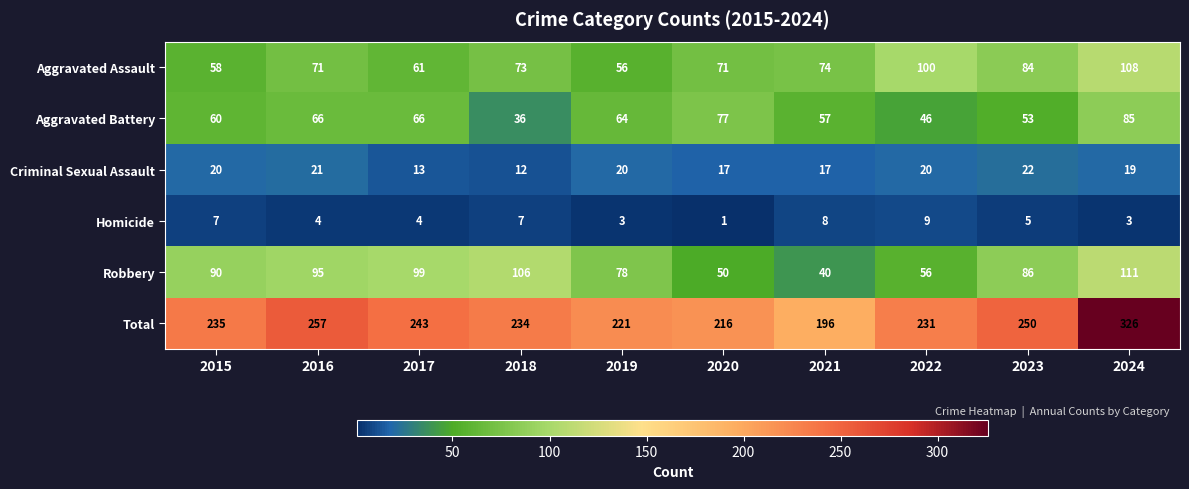

True or false: Total has a value of 216 at 2020.

True